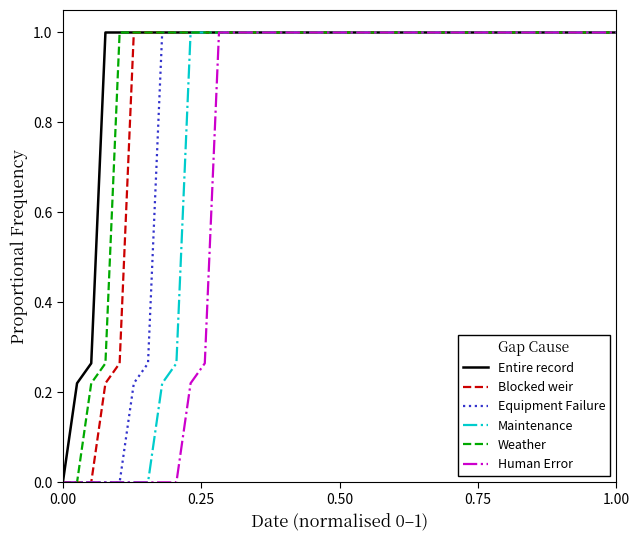

What is the greatest value displayed?

1.0